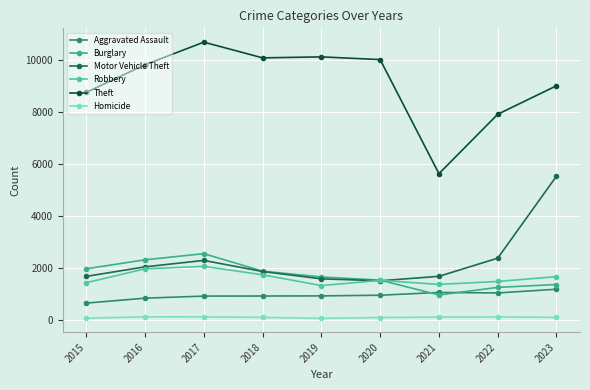

Is the value of Homicide at 2017 greater than the value of Burglary at 2019?

No